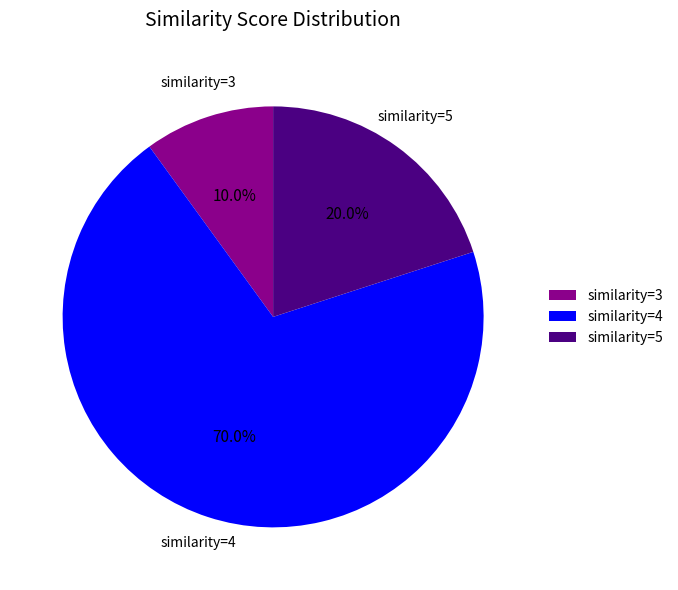

How many slices are in this pie chart?

3